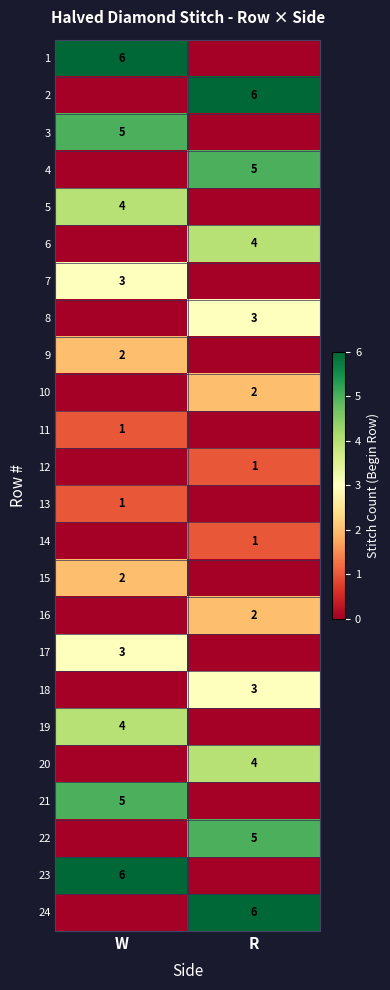

What is the maximum value shown in the chart?

6